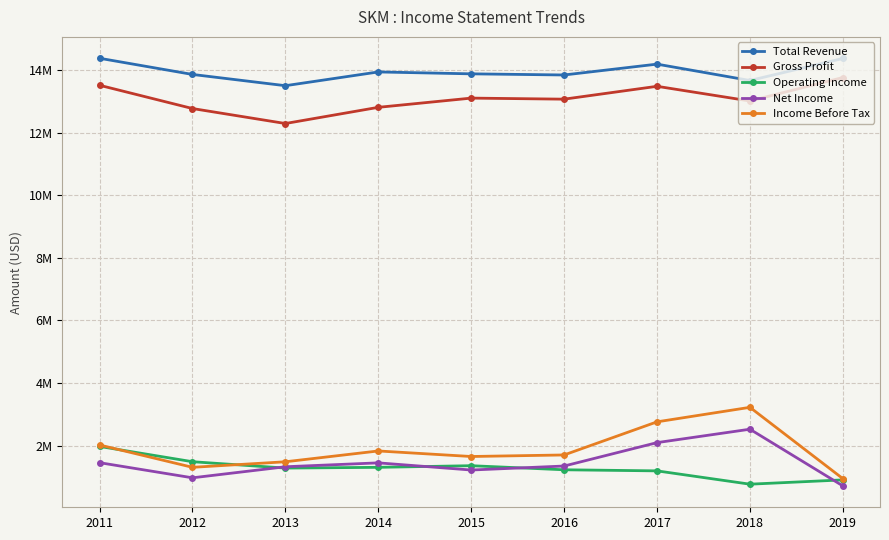

At how many categories does at least one series exceed 6434721?

9